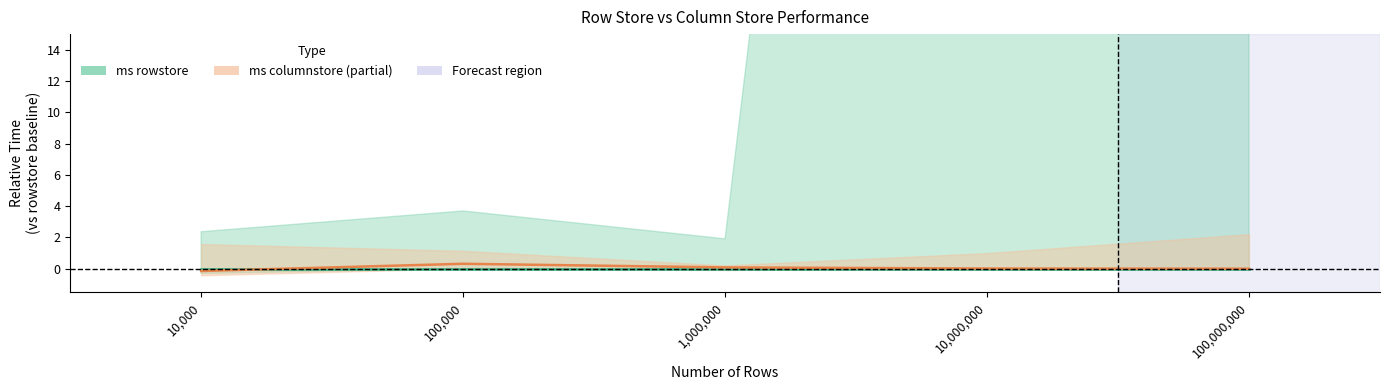

List the series in order of their peak value, lowest first.

ms rowstore, ms columnstore